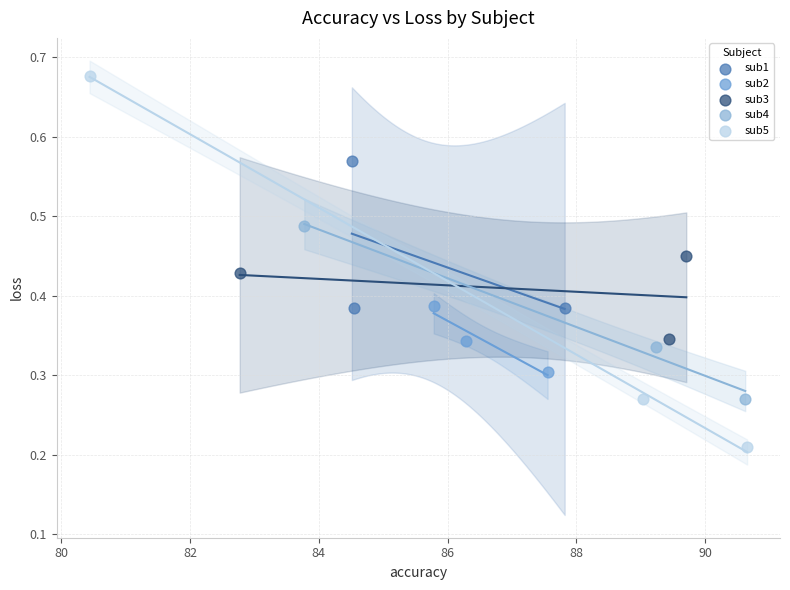

Which series has the largest Y range (max minus min)?

sub5